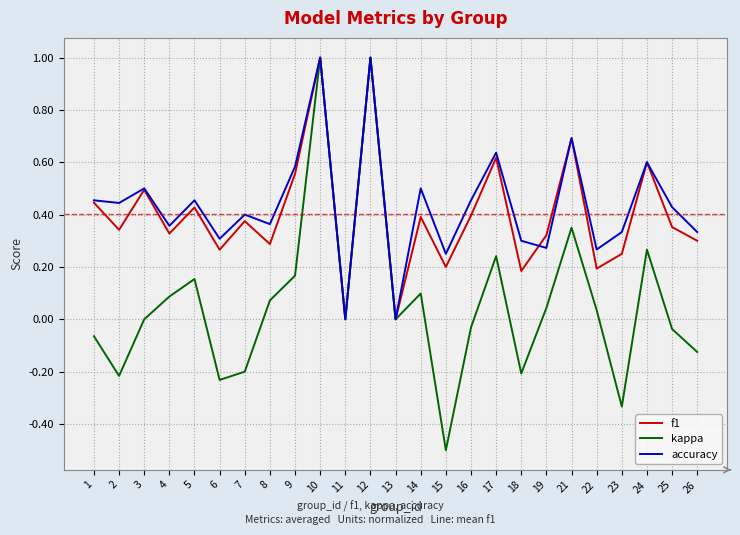

What is the highest value of the kappa series?

1.0